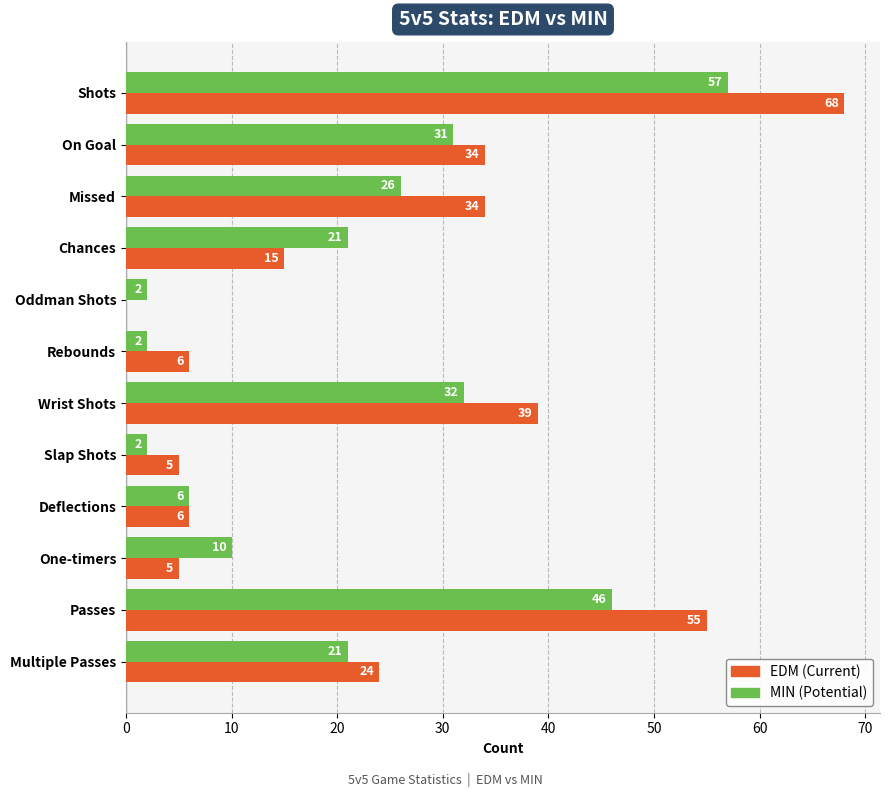

At which category is the sum across all series the highest?

Shots